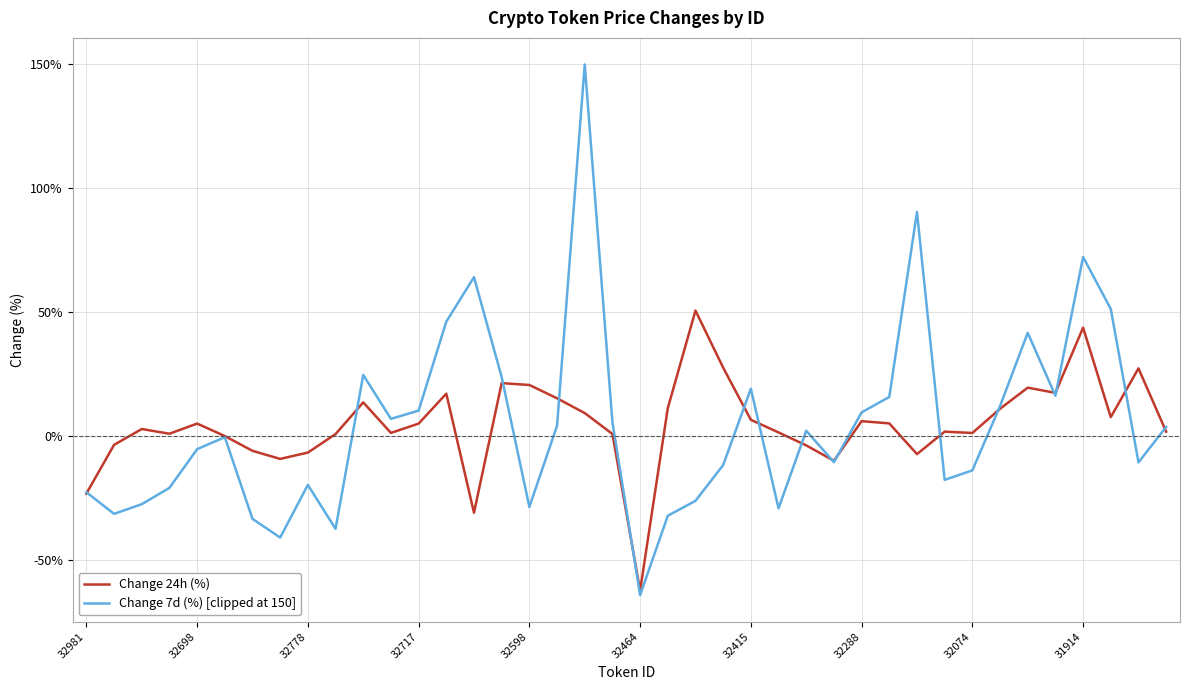

Which series has the largest range (max minus min)?

Change 7d (%) [clipped at 150]